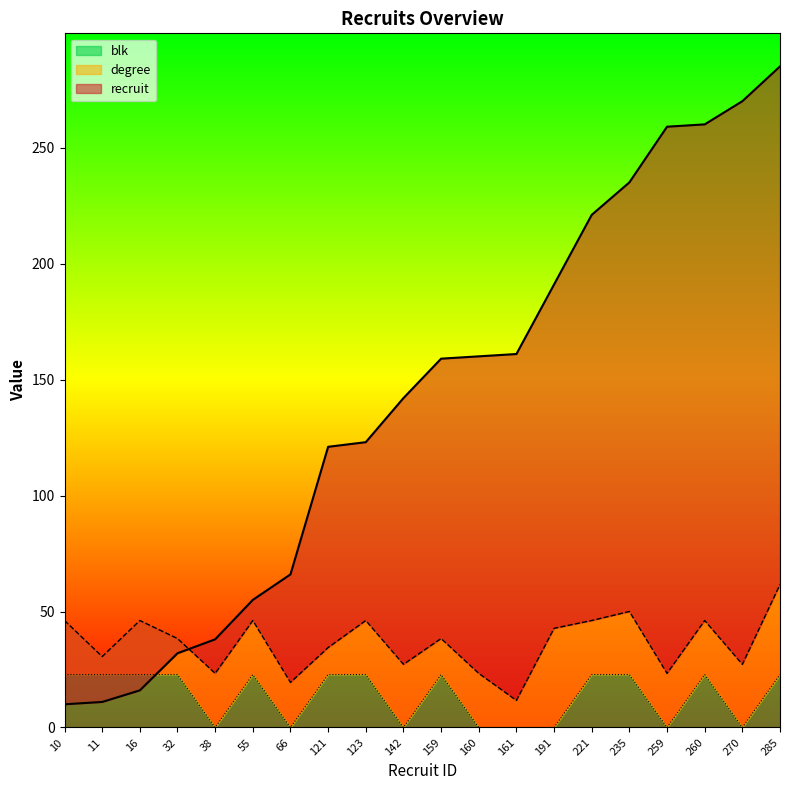

How many interior local peaks does the blk series have?

3